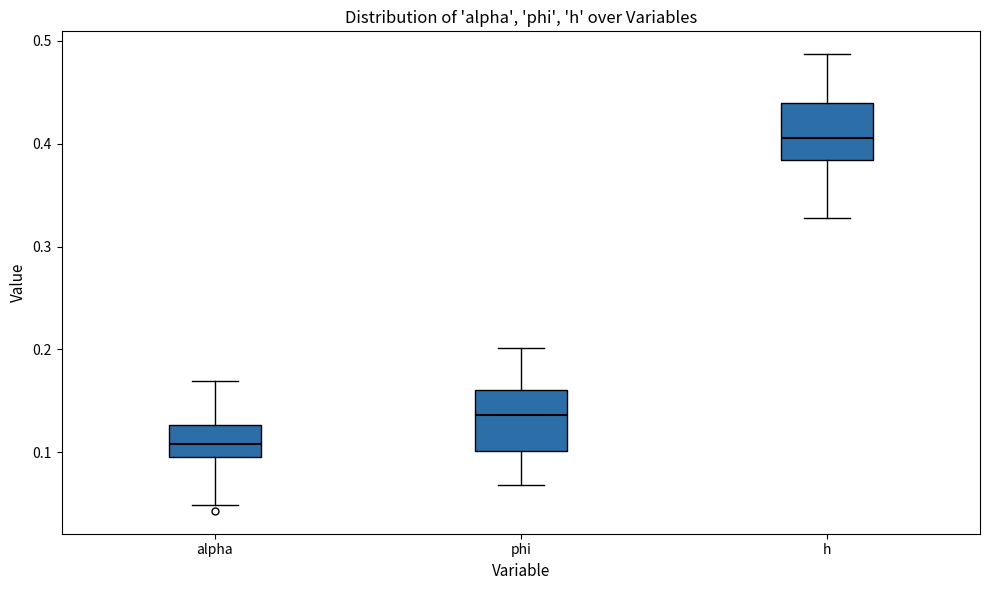

Which box's median line is the highest?

h